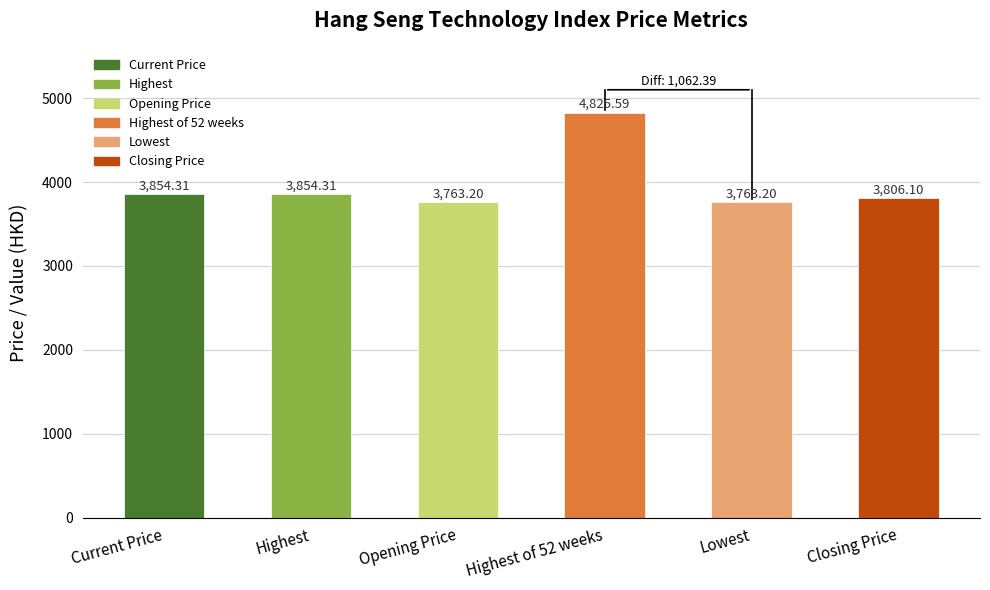

What is the difference between the second highest and second lowest values?

91.1